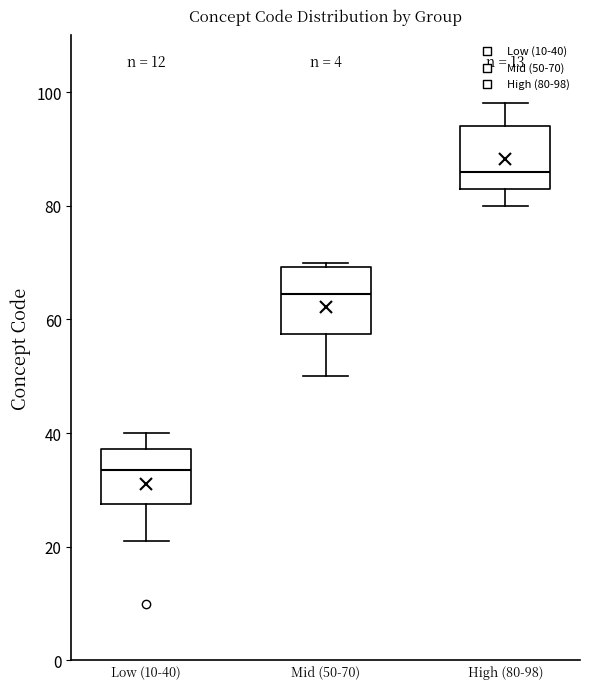

Which box's median line is the lowest?

Low (10-40)